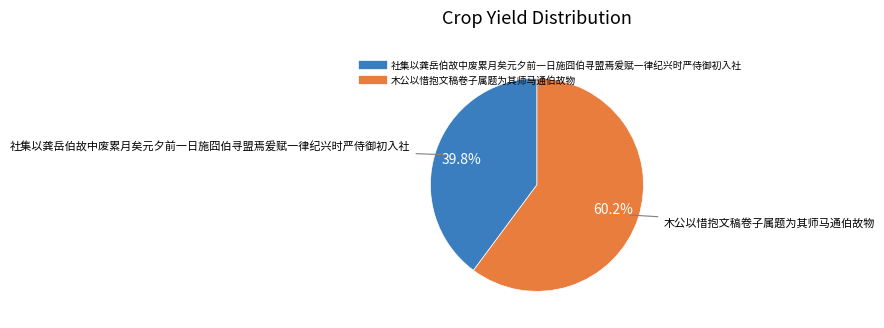

Is there any slice that represents more than half of the pie?

Yes